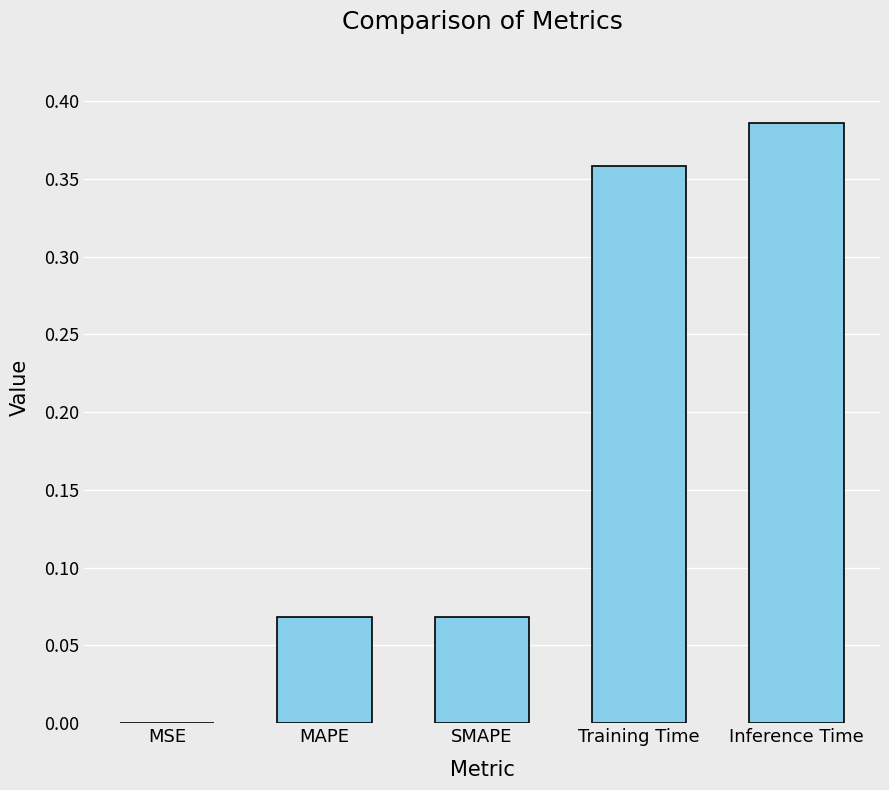

Does the chart contain stacked bars?

No